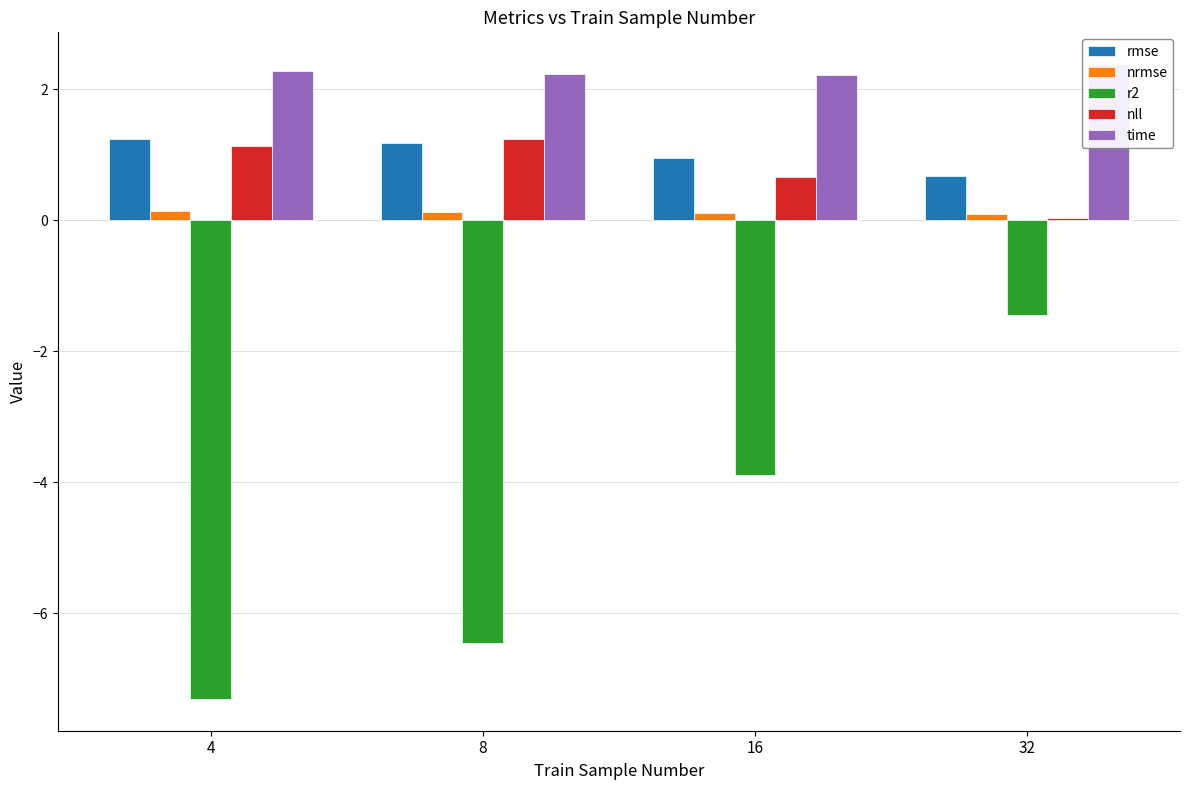

Between 32 and 16, which is larger?

16